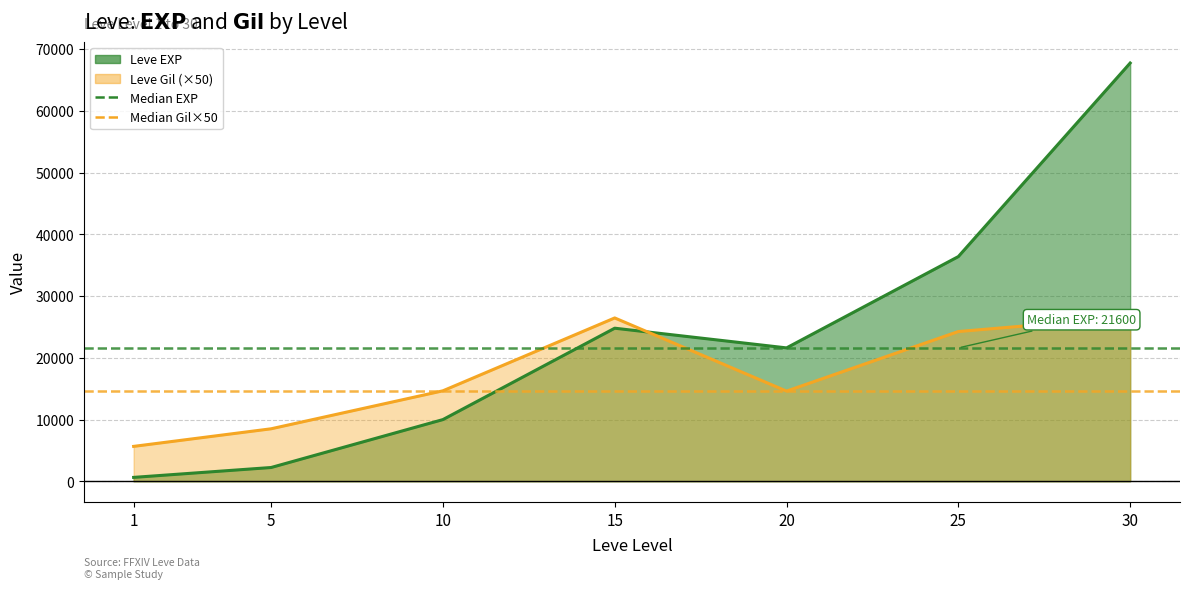

Rank the series by their maximum value, from highest to lowest.

Leve EXP, Leve Gil